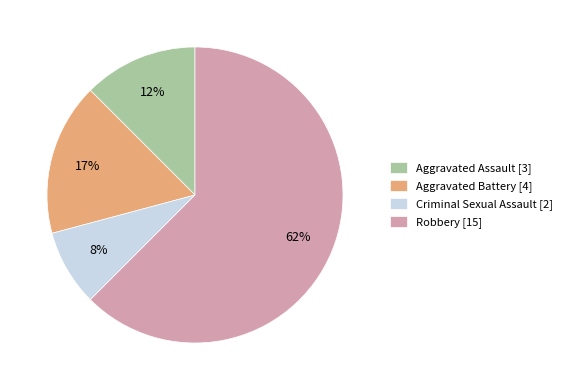

Which slice represents more than half of the pie?

Robbery